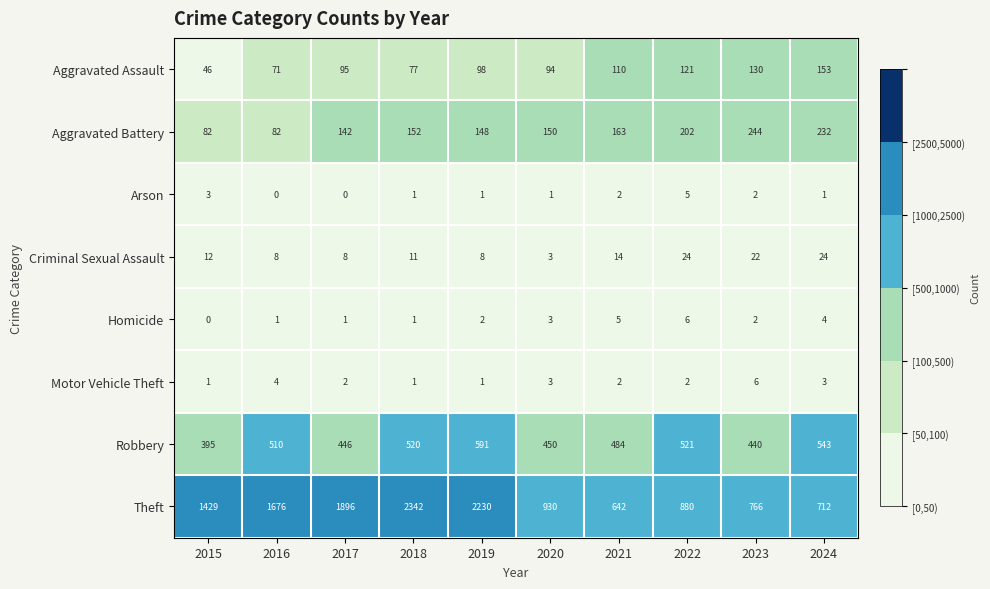

Between 2019 and 2022, which series saw the biggest shift?

Theft